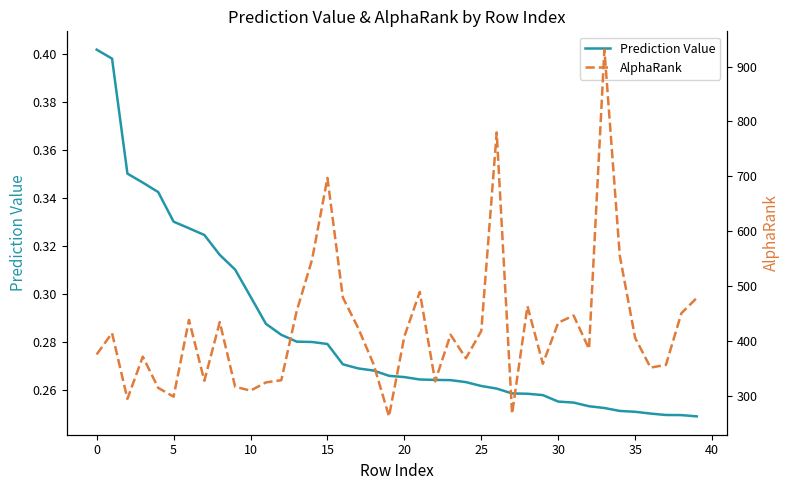

What are all the series names shown in the legend?

Prediction Value, AlphaRank